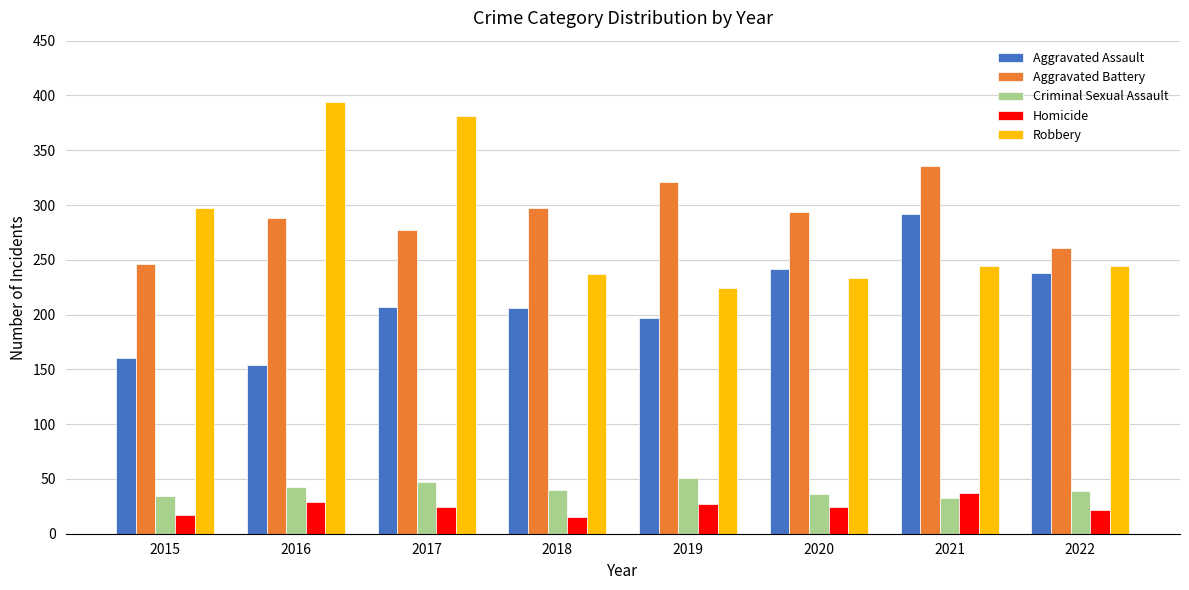

What is the difference between the Aggravated Battery values at 2020 and 2017?

17